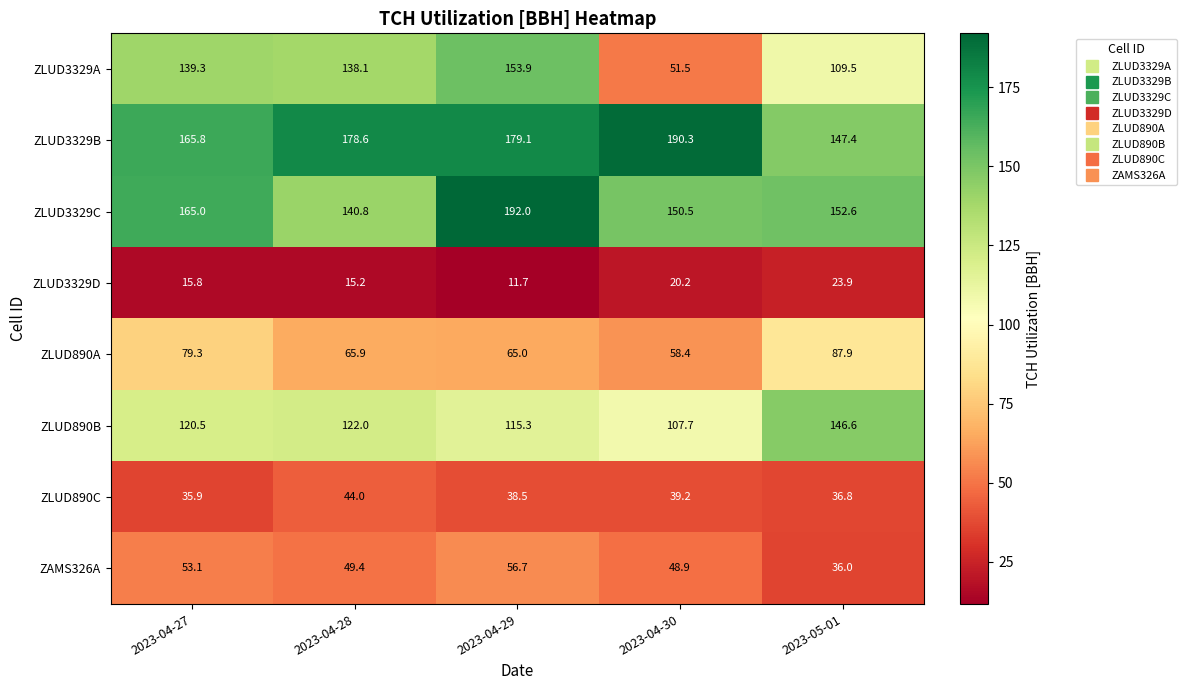

How many data points in ZLUD890B are above 120?

3